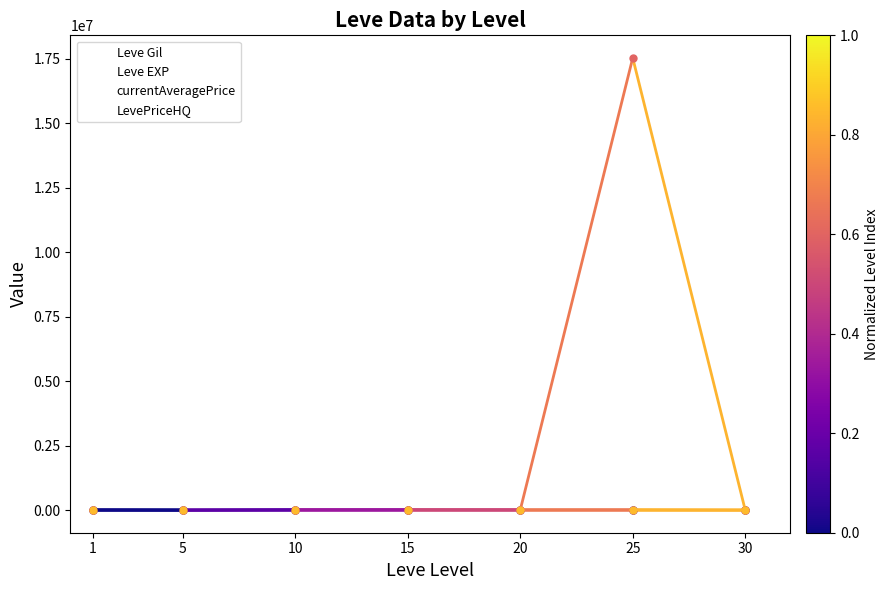

Is the value of currentAveragePrice at 25 greater than the value of Leve EXP at 1?

Yes